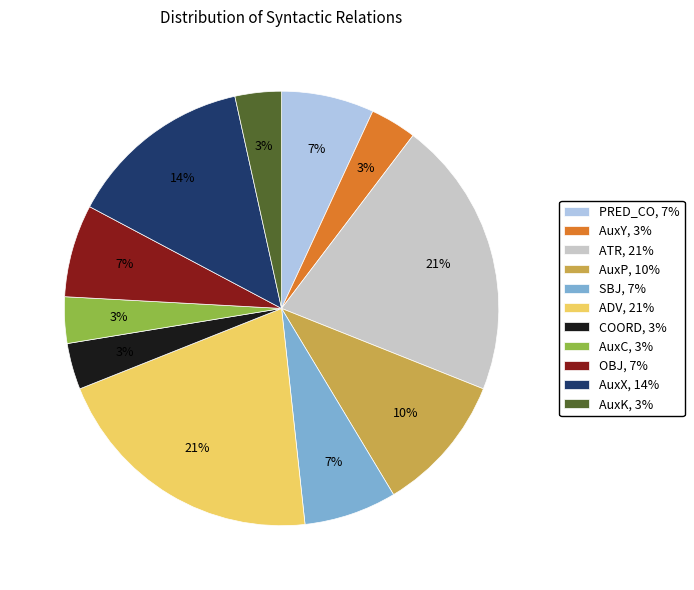

Count the number of slices in the pie.

11